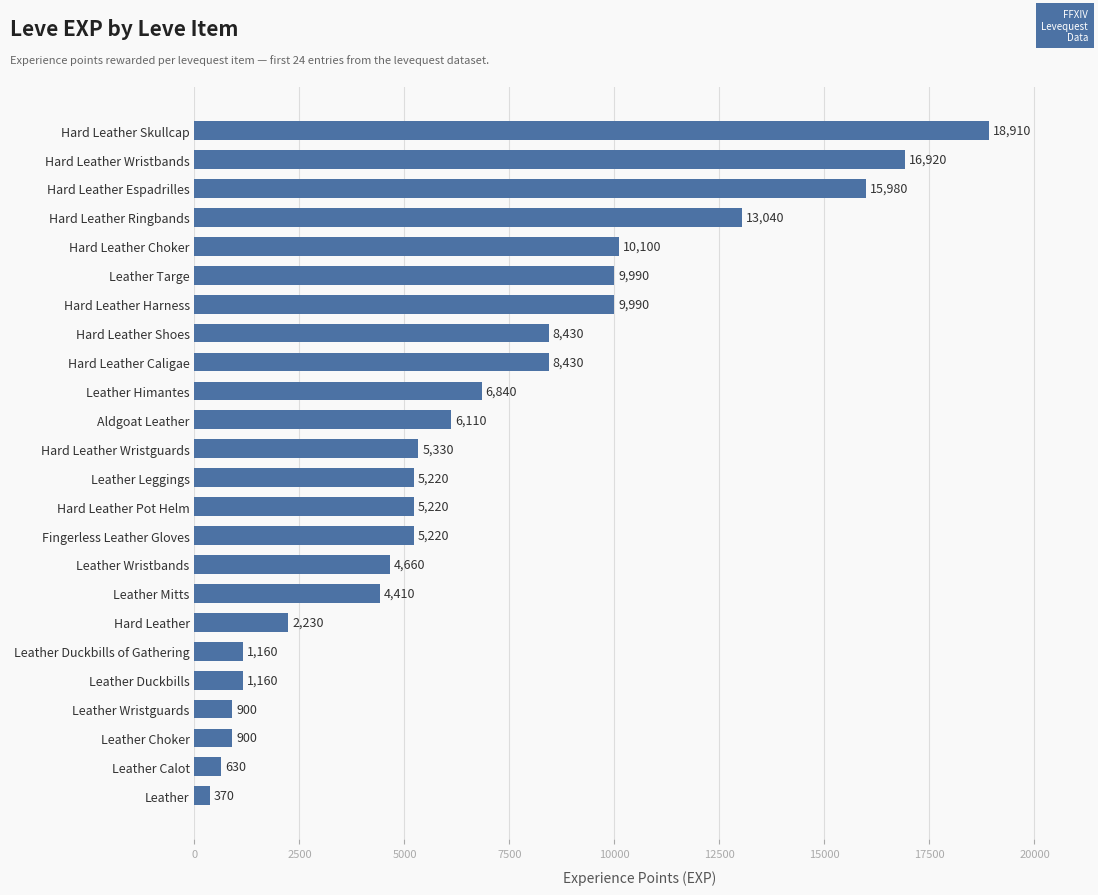

What is the minimum value shown in the chart?

370